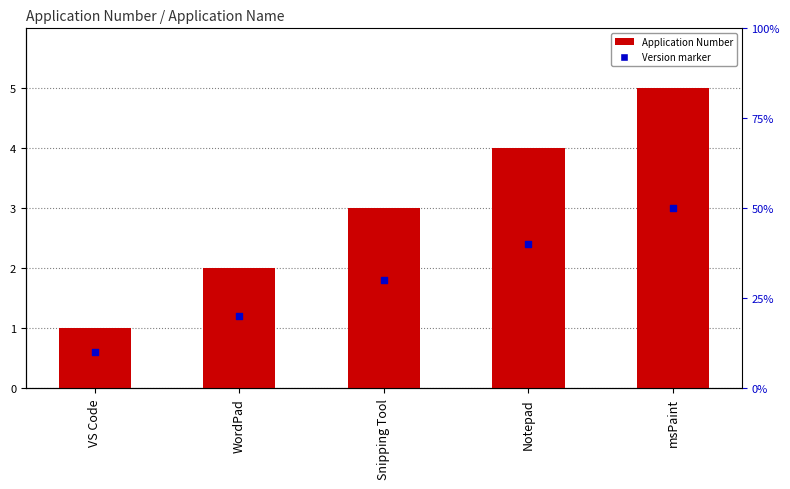

At how many categories does at least one series exceed 3?

2